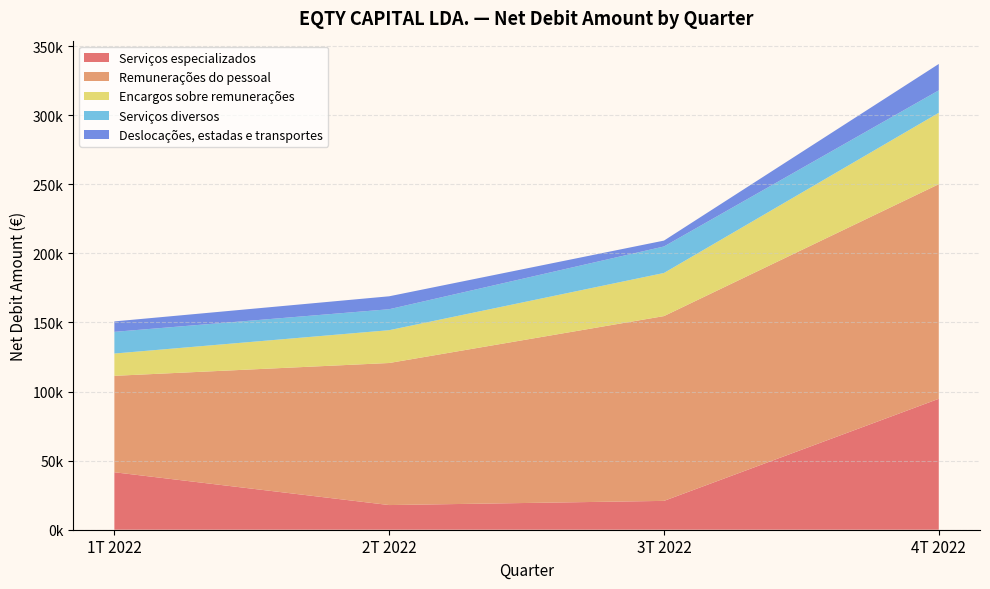

Reading right to left, what are all the values shown in this chart?

Serviços especializados: 94753.1	20868.1	17845.6	41584.2
Remunerações do pessoal: 155283.5	133723.0	102795.8	69778.4
Encargos sobre remunerações: 51653.6	31197.7	23741.5	16128.7
Serviços diversos: 16252.4	19175.2	15172.9	15694.8
Deslocações, estadas e transportes: 19094.4	4254.9	9359.1	7552.0